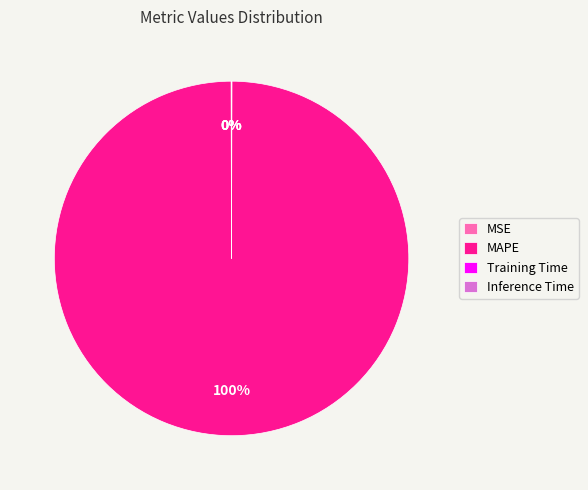

Which slice represents more than half of the pie?

MAPE